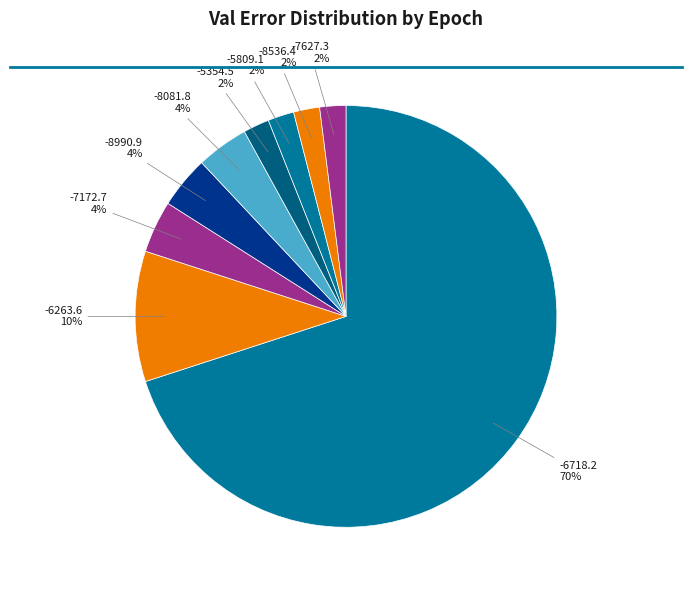

How many slices are in this pie chart?

9